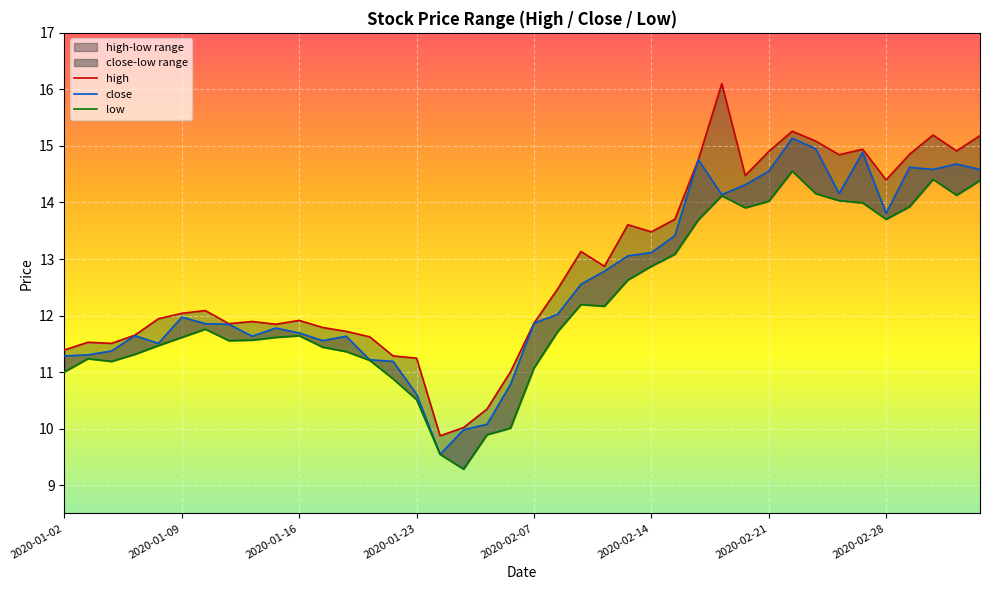

At which label is close closest to 12?

2020-02-10